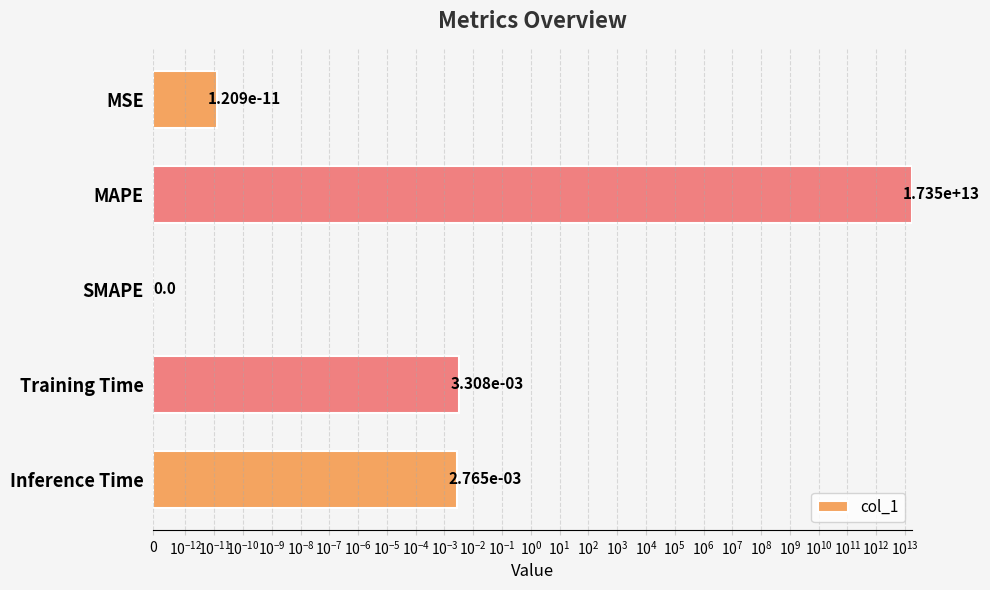

What is the average value?

3469892536893.3